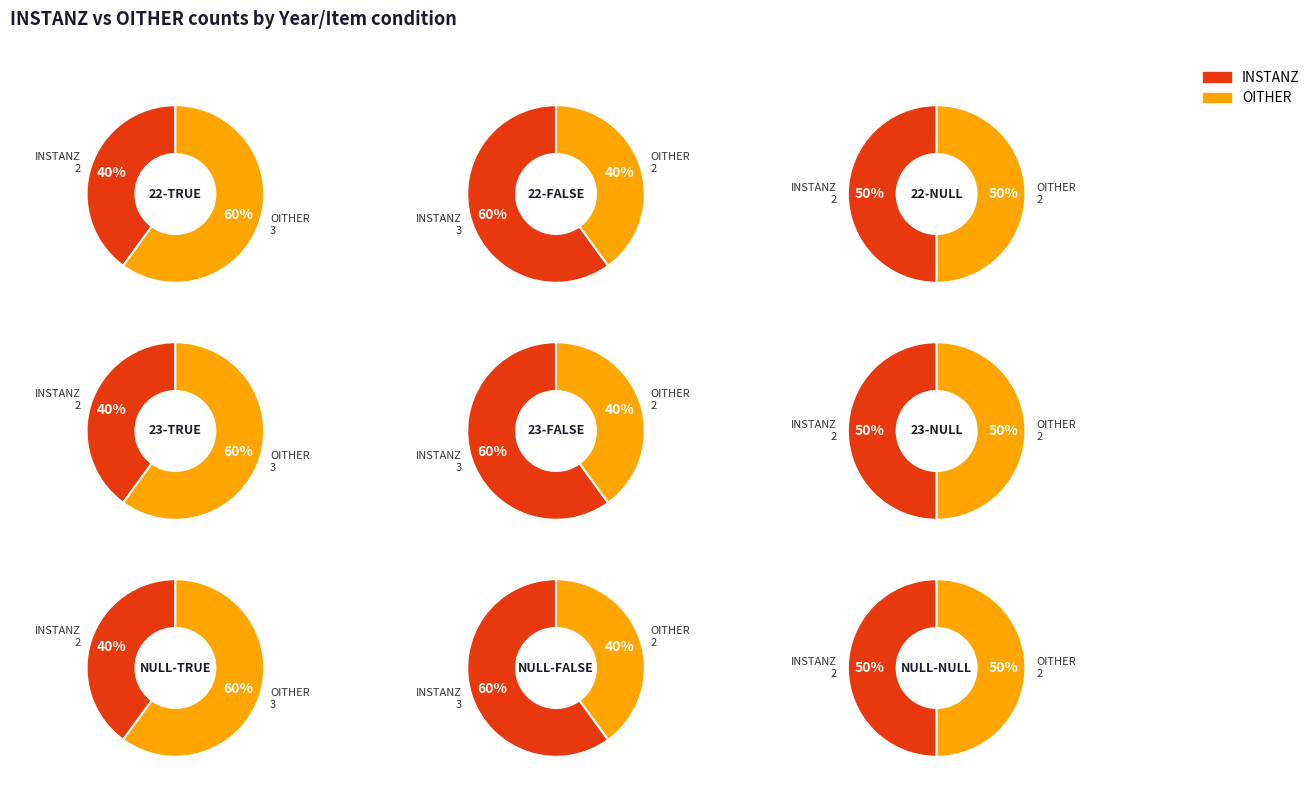

Does 23-TRUE account for over 50% of the chart?

No